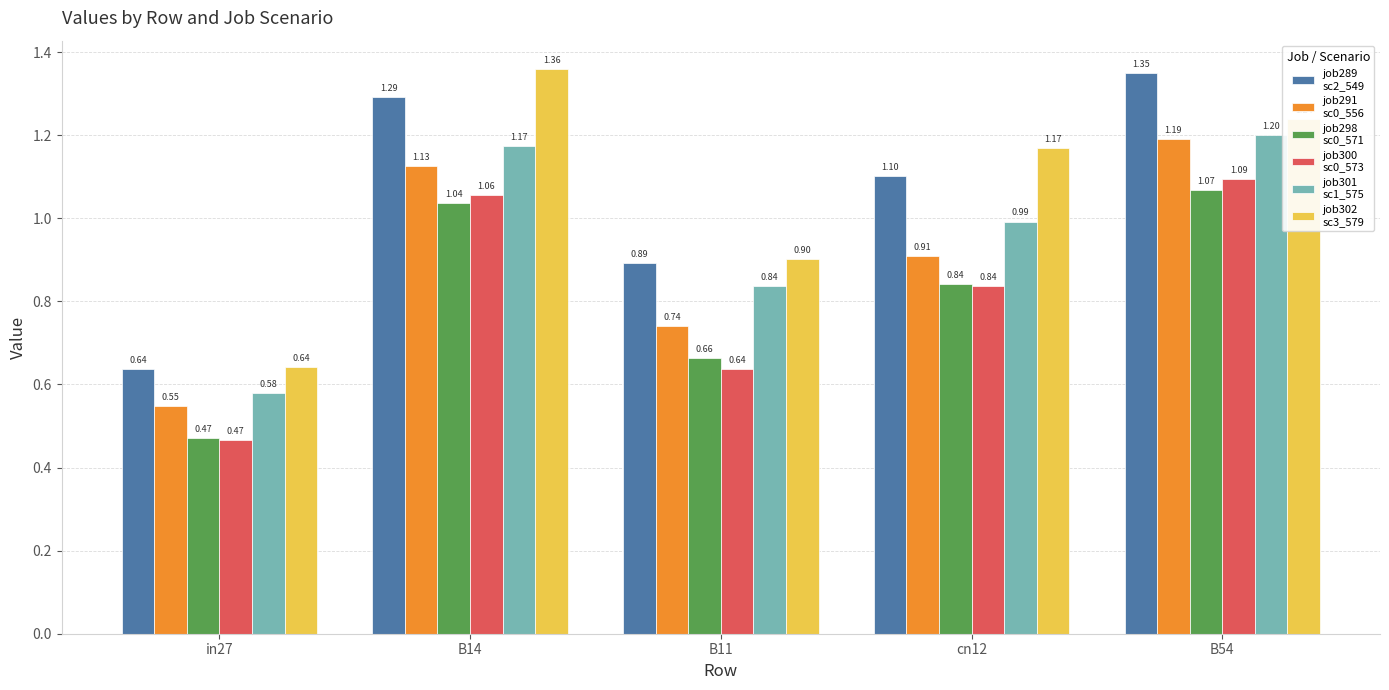

At which category is the sum across all series the highest?

B54